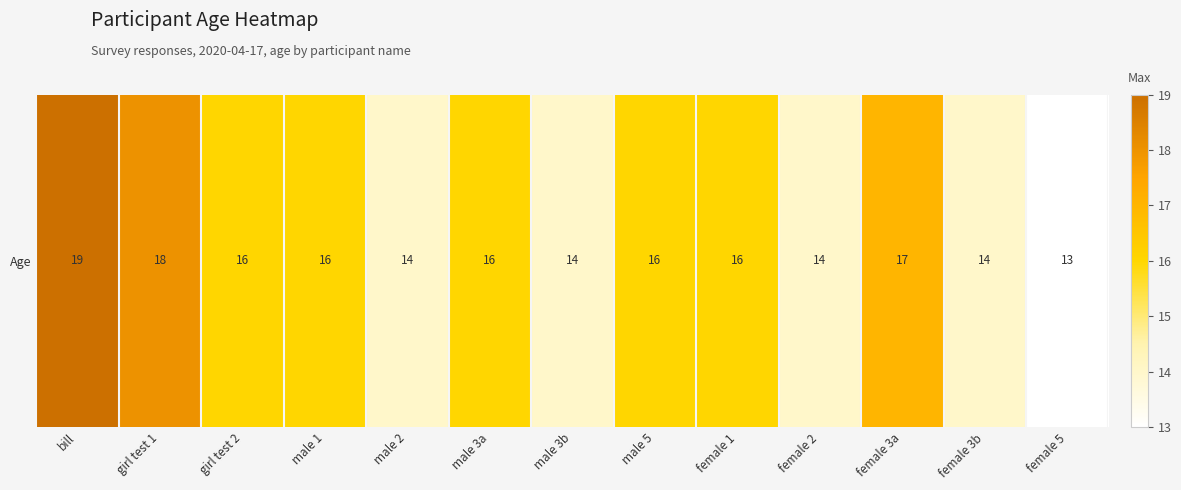

Where is the data nearest to the value 16?

girl test 2